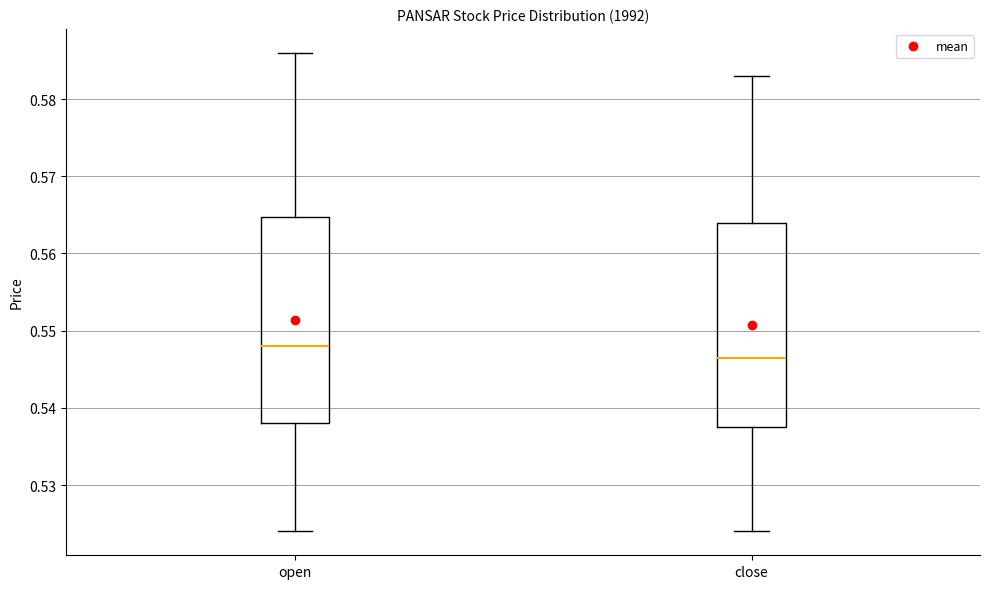

Reading left to right, read every box against the y-axis: the position of its median line, the range the box covers, and the ends of its whiskers. The values are not printed on the chart, so give them approximately, as read against the axis.

open: median 0.548, box 0.538 to 0.565, whiskers 0.524 to 0.586
close: median 0.547, box 0.538 to 0.564, whiskers 0.524 to 0.583